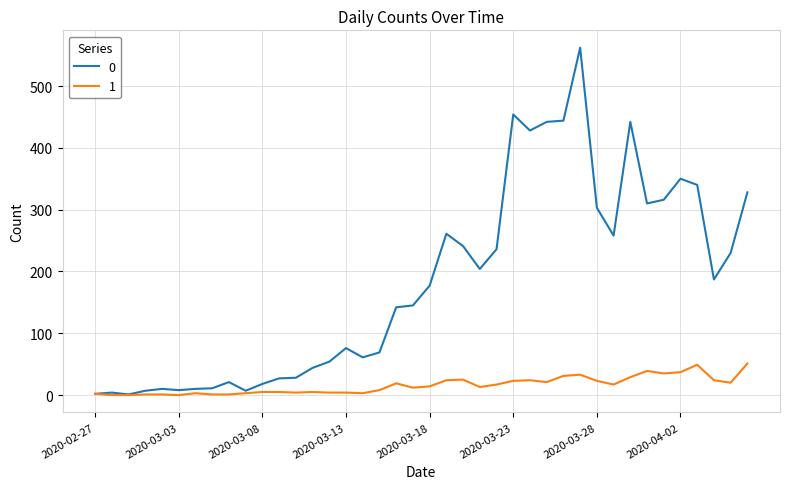

Rank the series by their maximum value, from lowest to highest.

1, 0